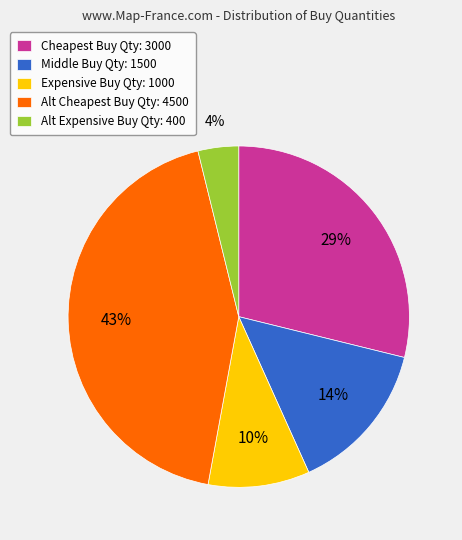

To the nearest percent, what percentage of the pie is Expensive Buy Qty: 1000?

10%